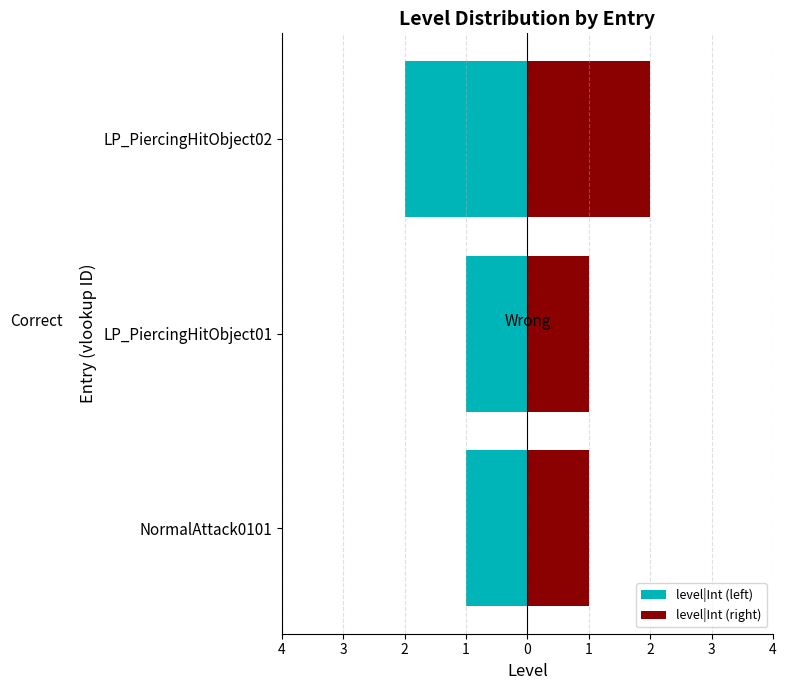

List the series in order of their peak value, lowest first.

level|Int (left), level|Int (right)